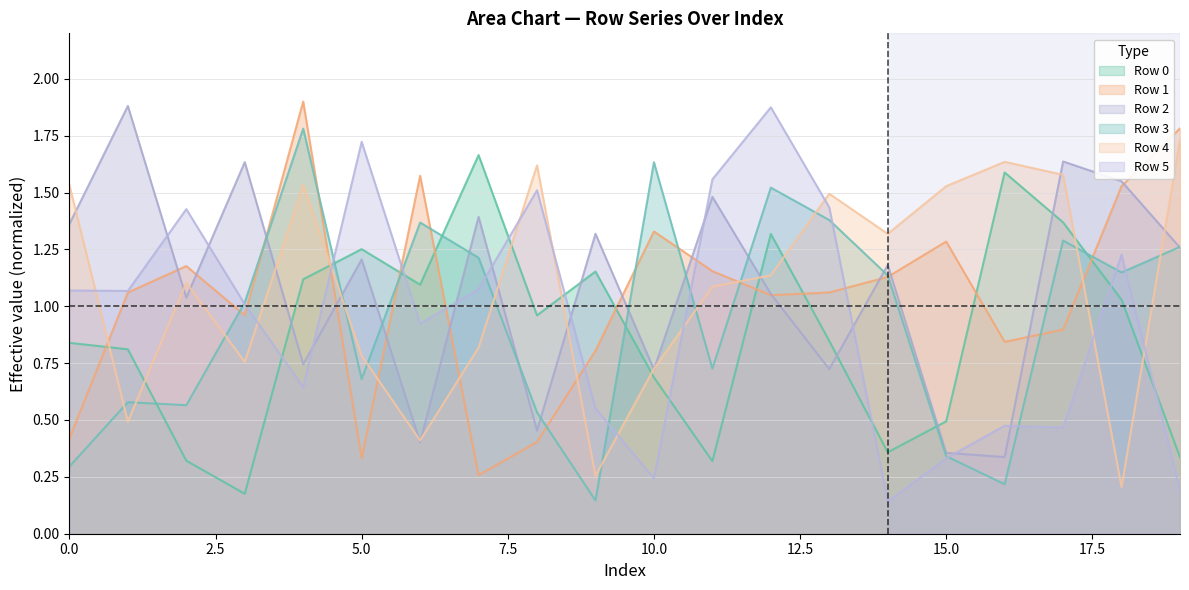

What is the greatest value displayed?

1.9